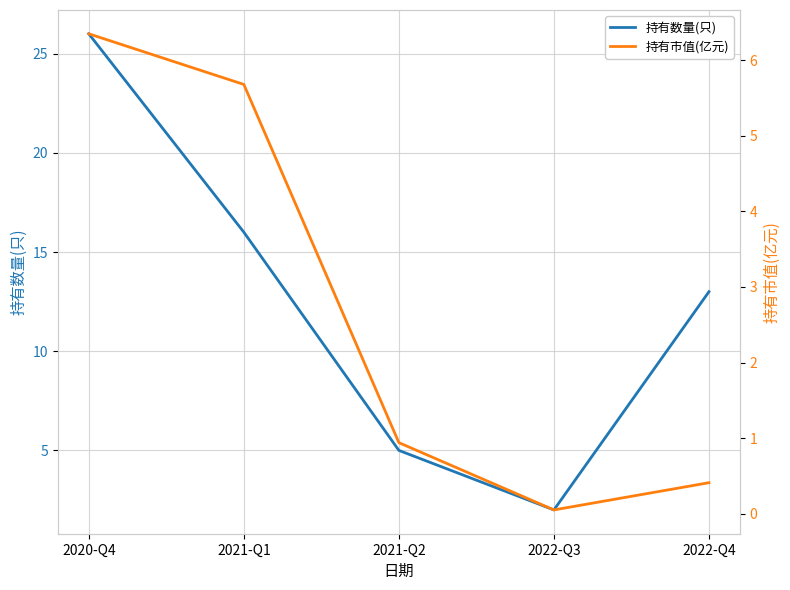

At which label does 持有数量(只) reach its peak?

2020-Q4